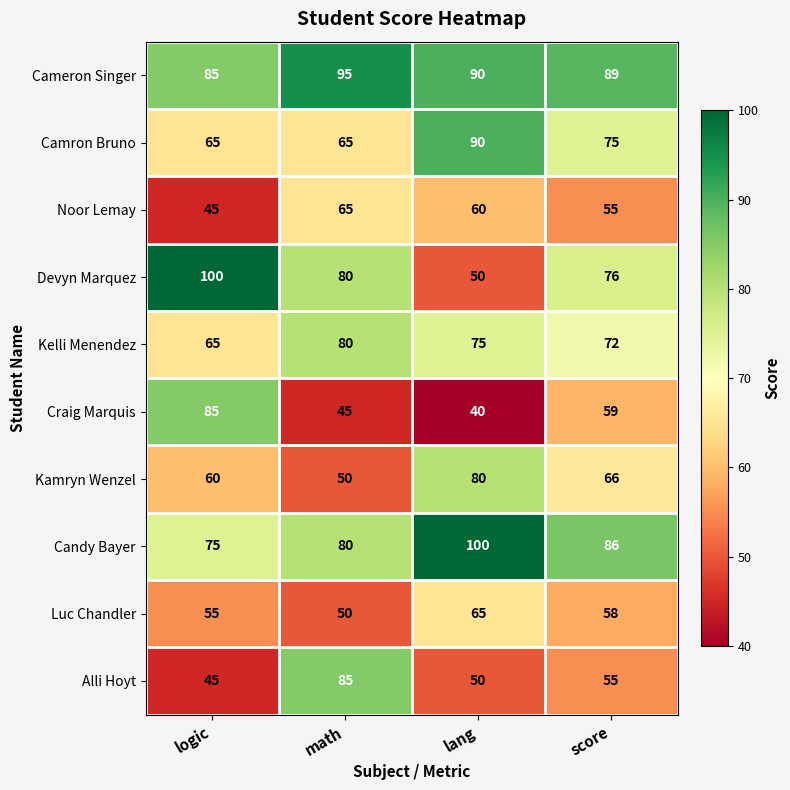

Where is Kamryn Wenzel nearest to the value 65?

score